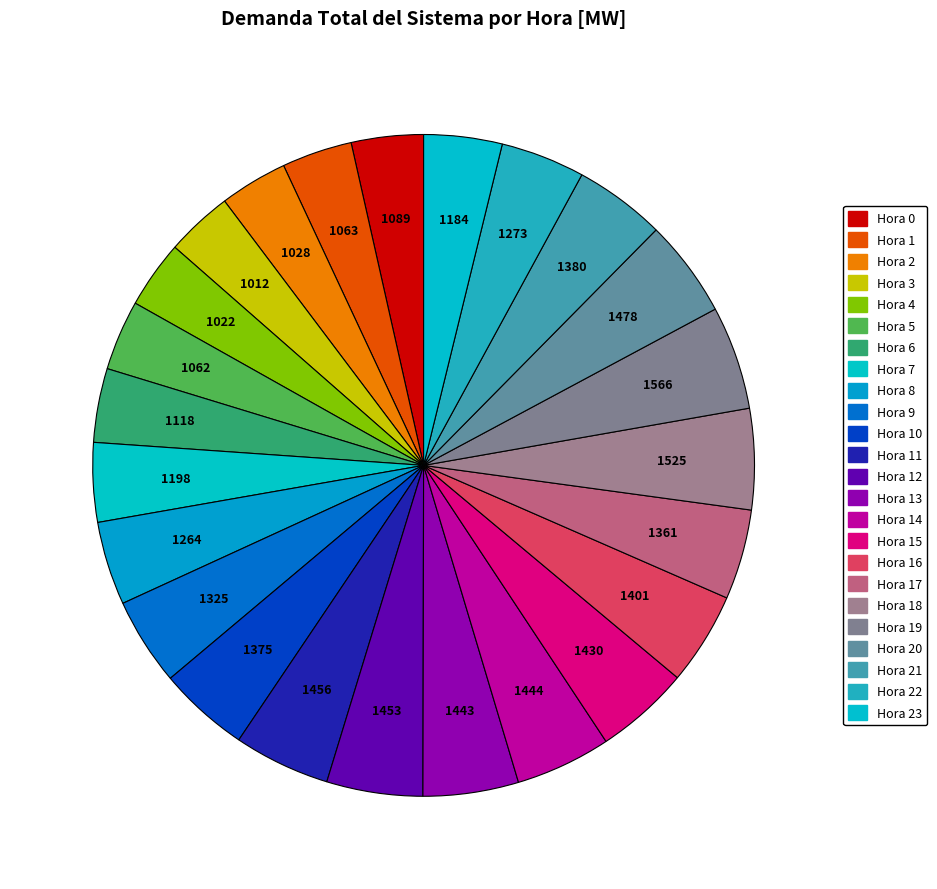

Is there a majority slice in this chart?

No